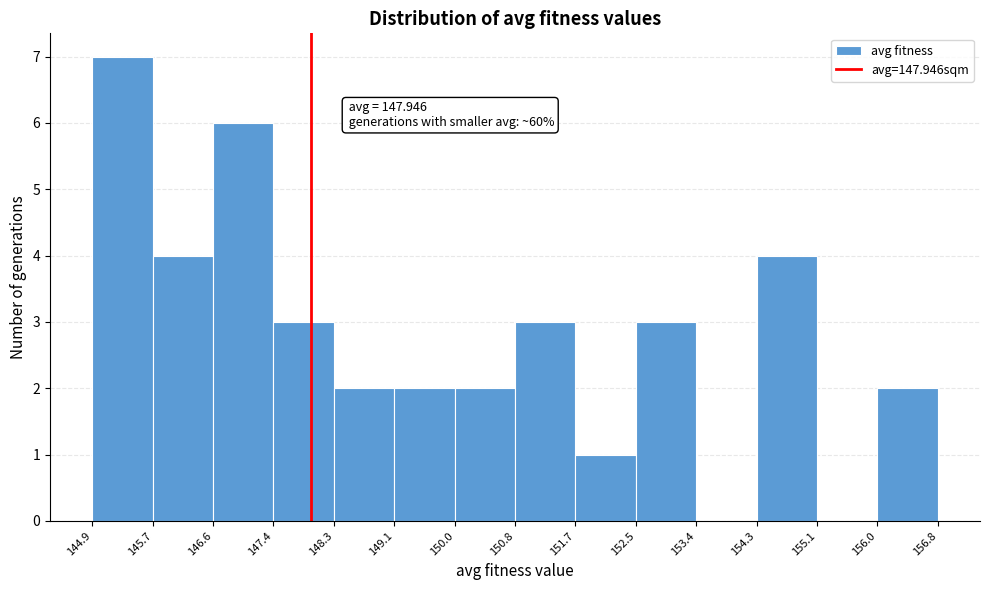

Which range on the x-axis has the tallest bar?

144.9 to 145.7